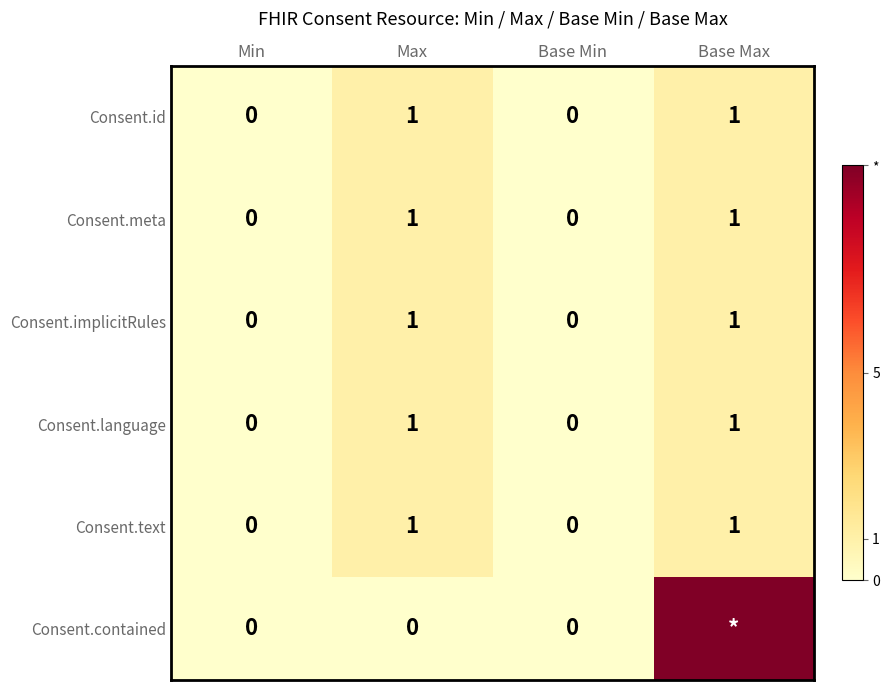

At how many categories does at least one series exceed 6?

1